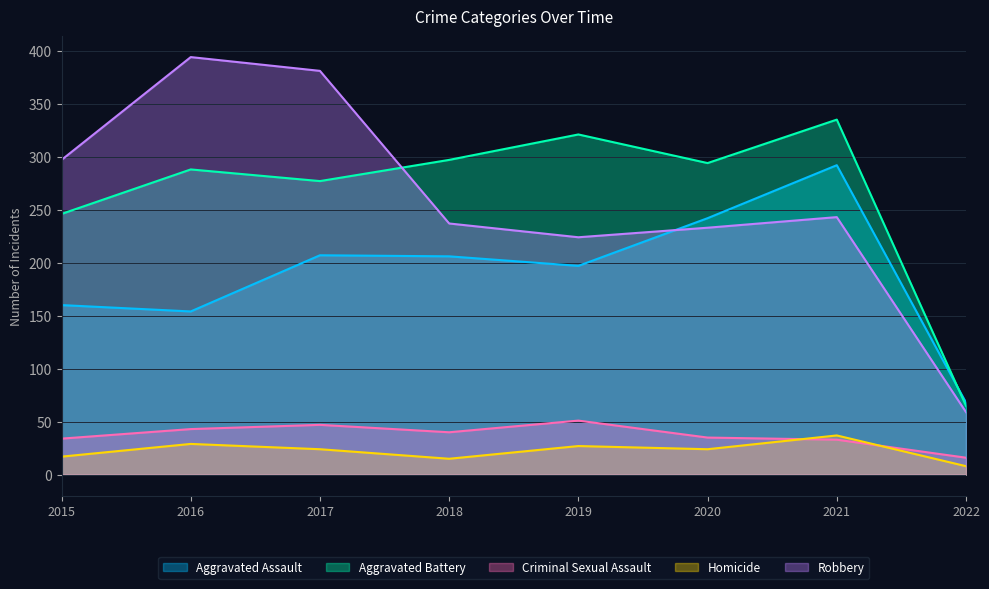

Reading right to left, extract all data points from this chart.

Aggravated Assault: 68	292	242	197	206	207	154	160
Aggravated Battery: 65	335	294	321	297	277	288	246
Criminal Sexual Assault: 16	33	35	51	40	47	43	34
Homicide: 8	37	24	27	15	24	29	17
Robbery: 59	243	233	224	237	381	394	297